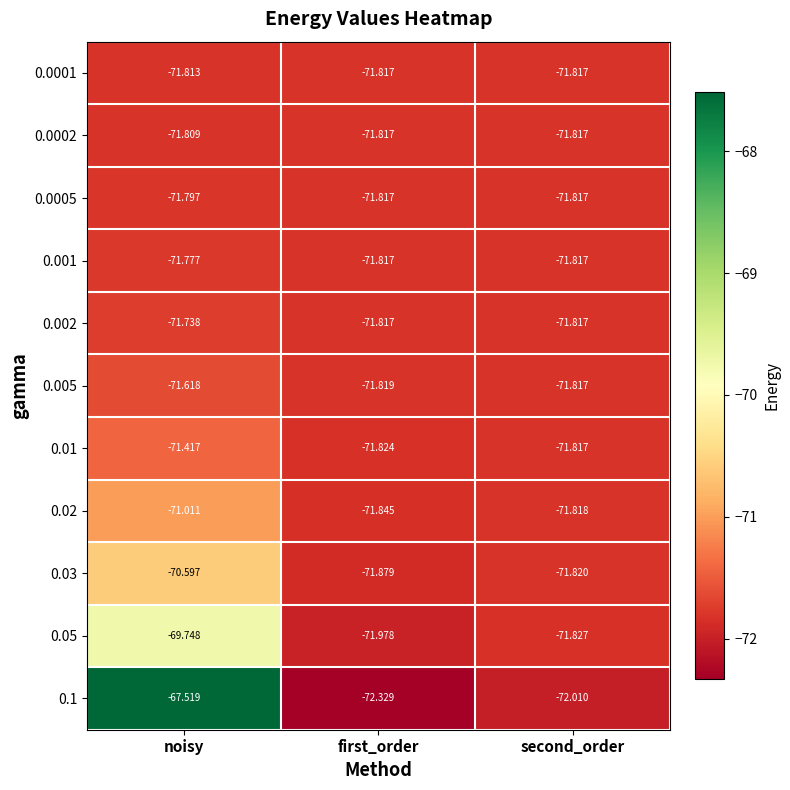

What is the minimum value shown in the chart?

-72.3